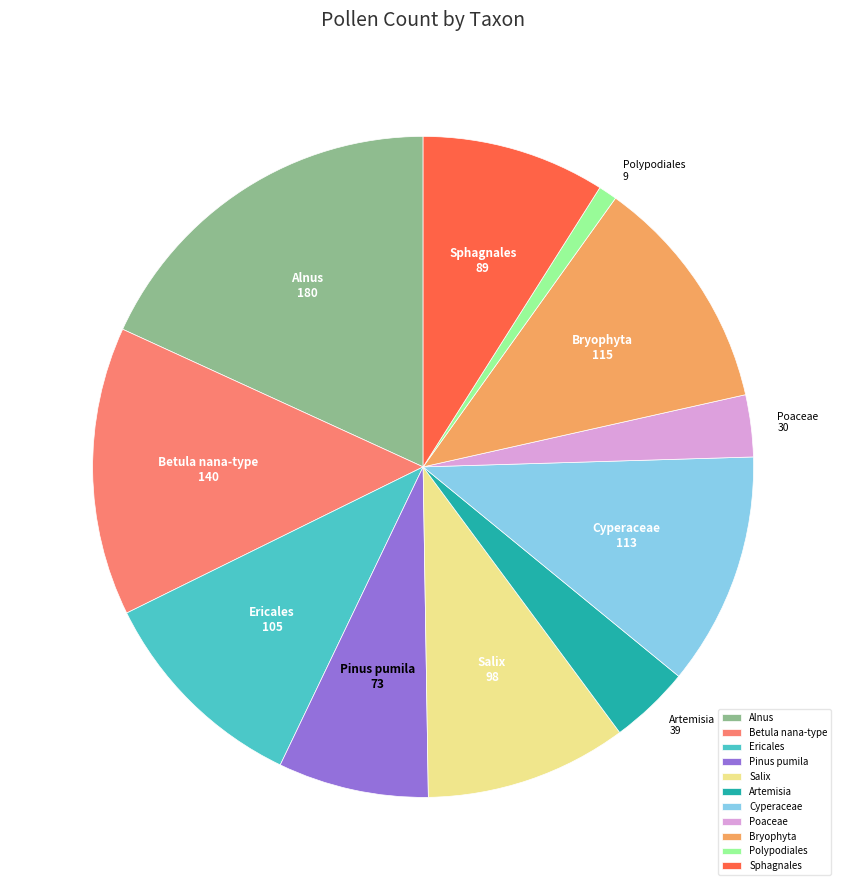

Is it true that Betula nana-type is 14% of the pie?

True